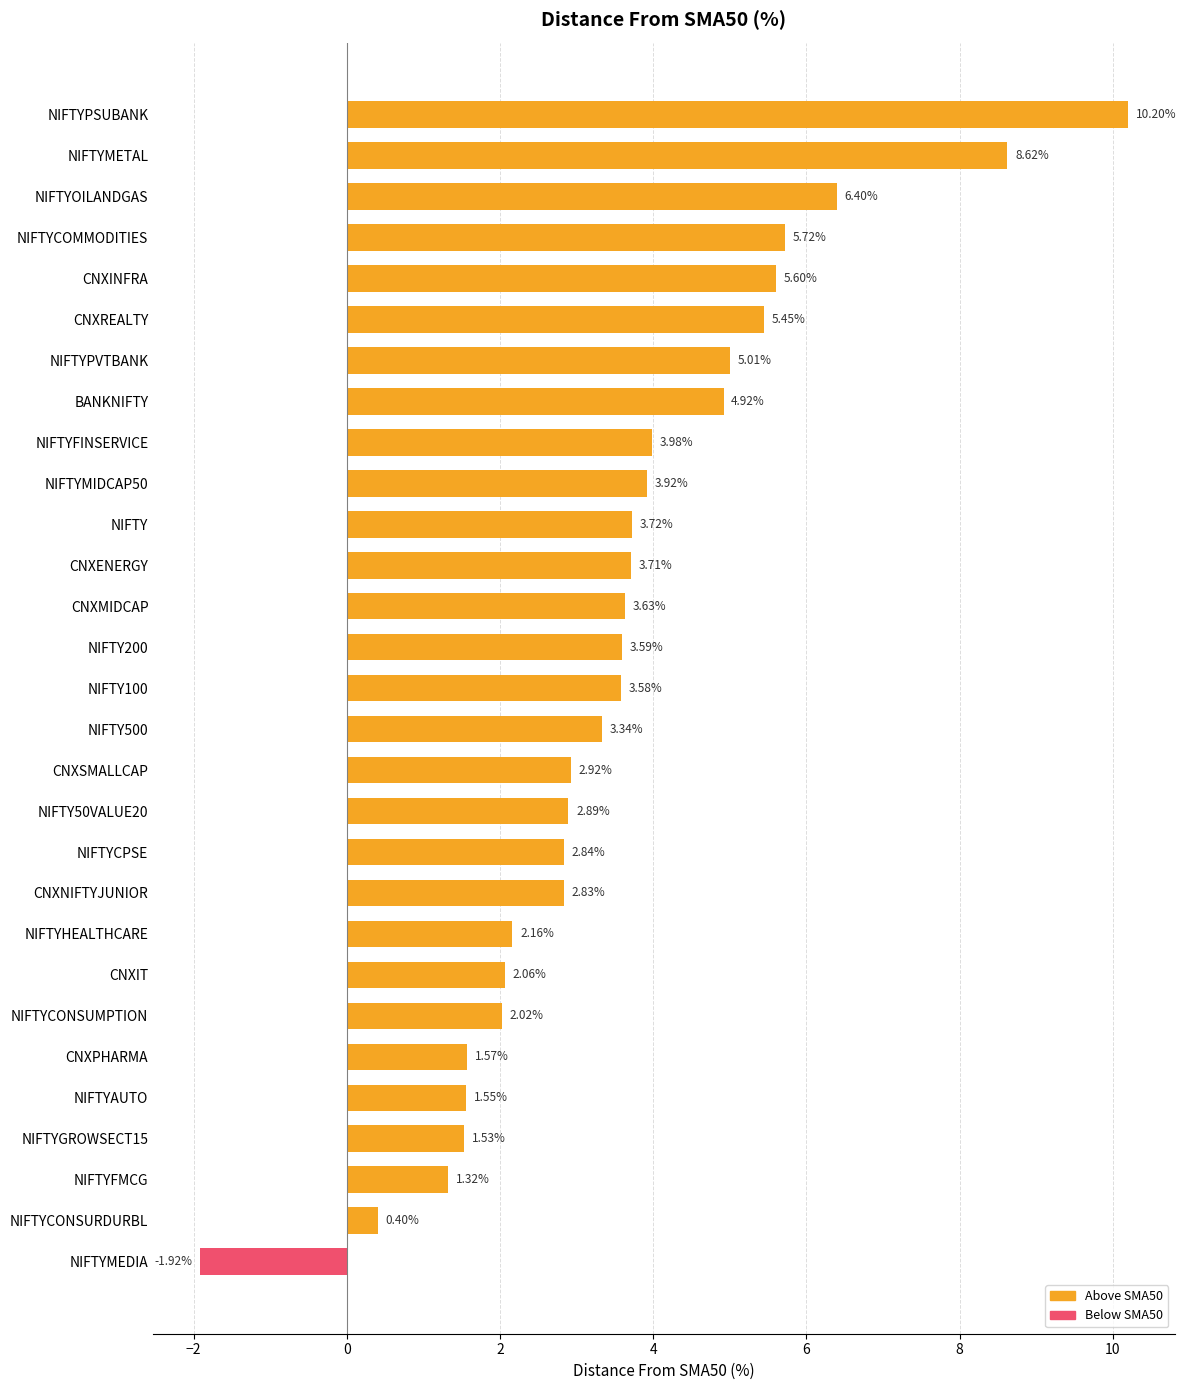

Which has a higher value, NIFTYAUTO or CNXNIFTYJUNIOR?

CNXNIFTYJUNIOR